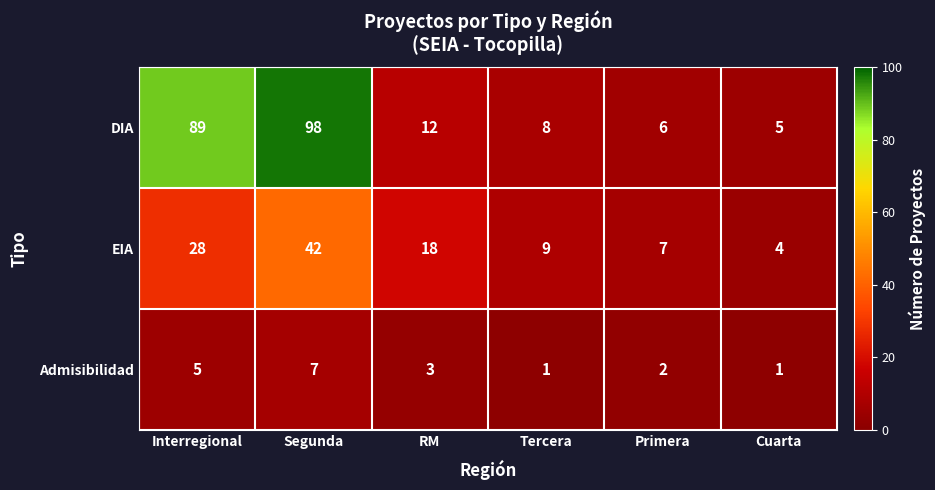

At which label does Admisibilidad first exceed 3?

Interregional